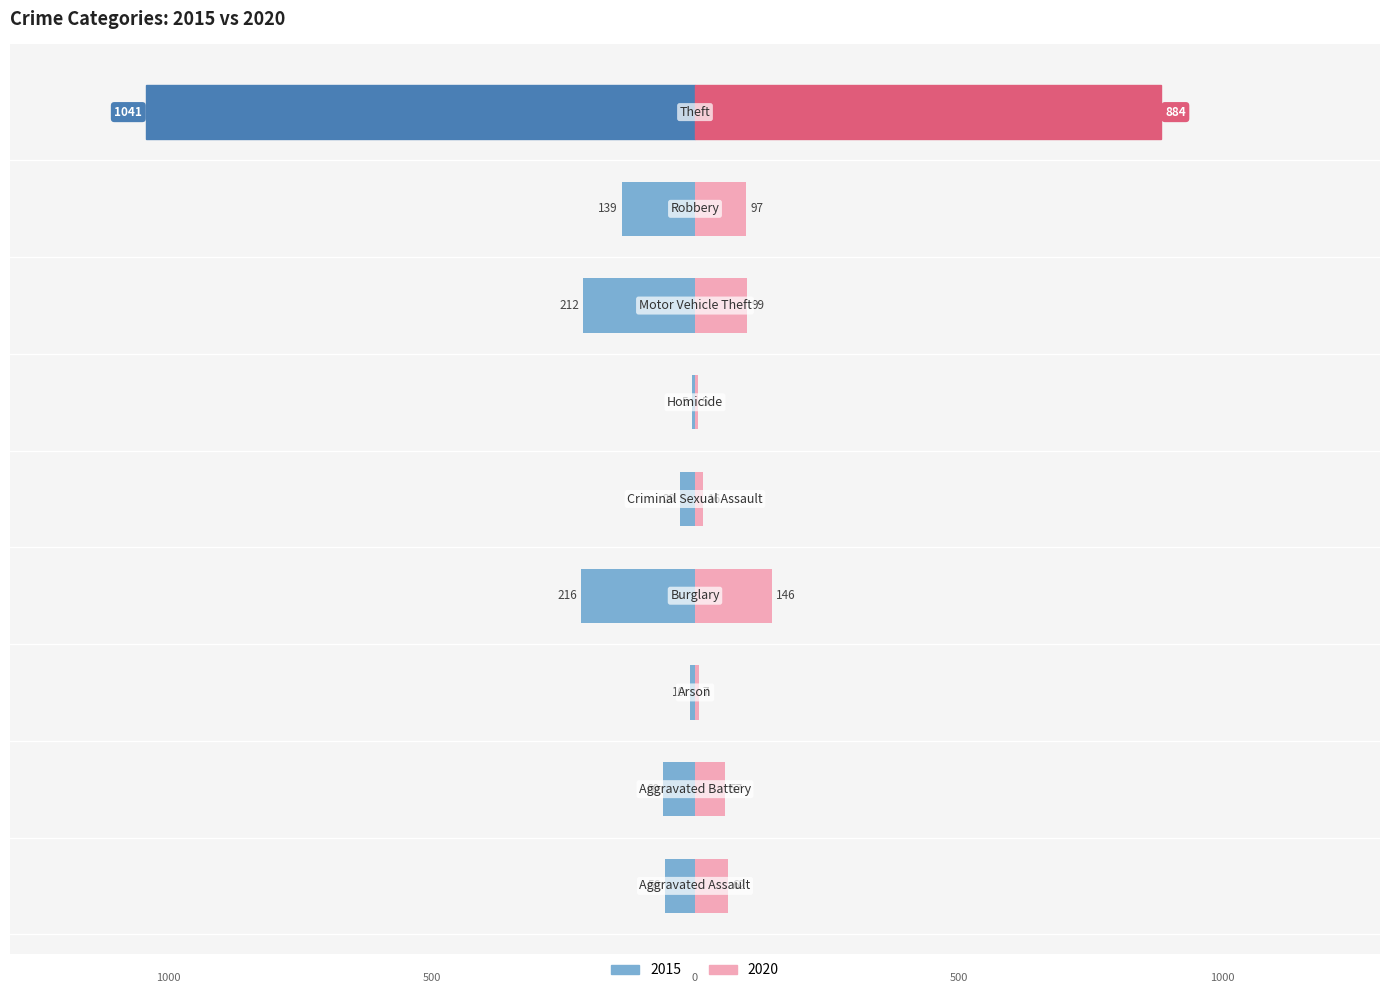

What is the label of the 3rd bar from the left?

Arson